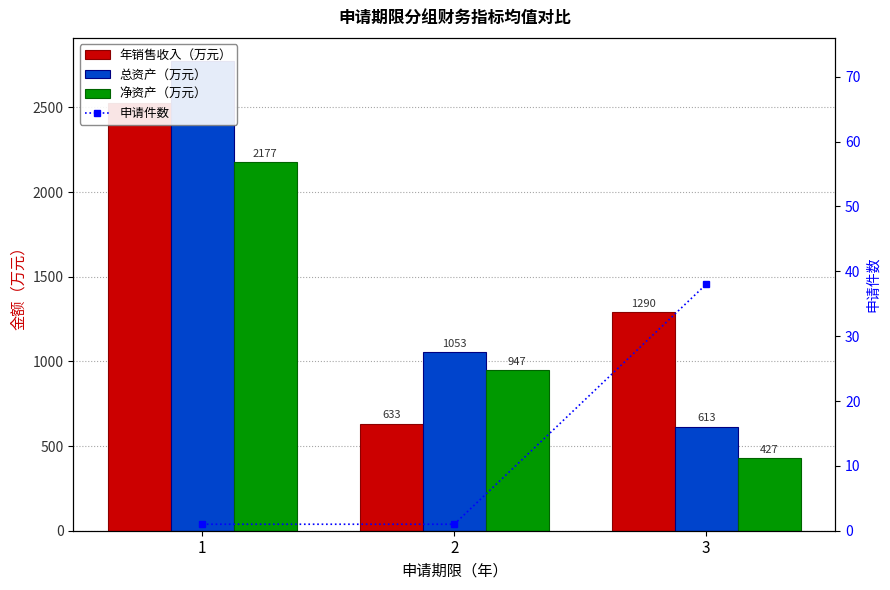

How many data points does each series have?

3